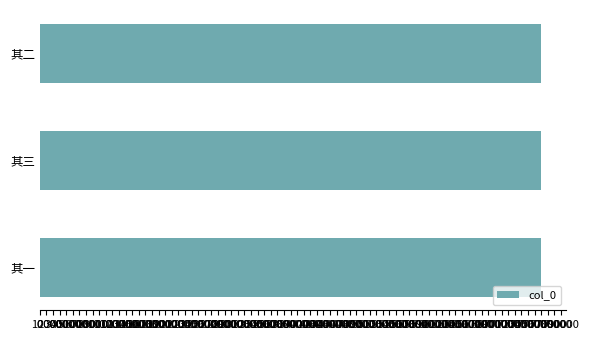

True or false: the data shows 1325518 at 其三.

False